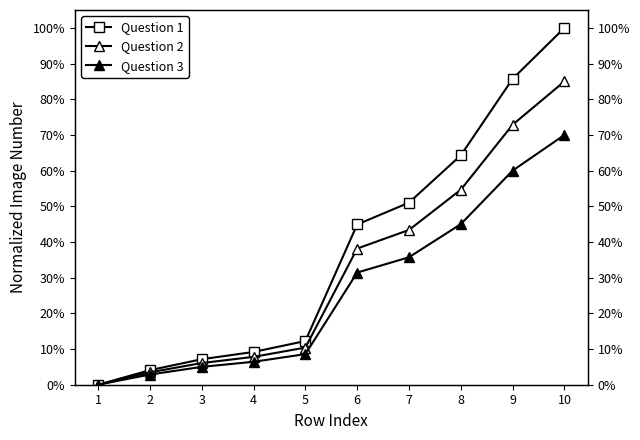

Which has a higher value, 10 or 6?

10